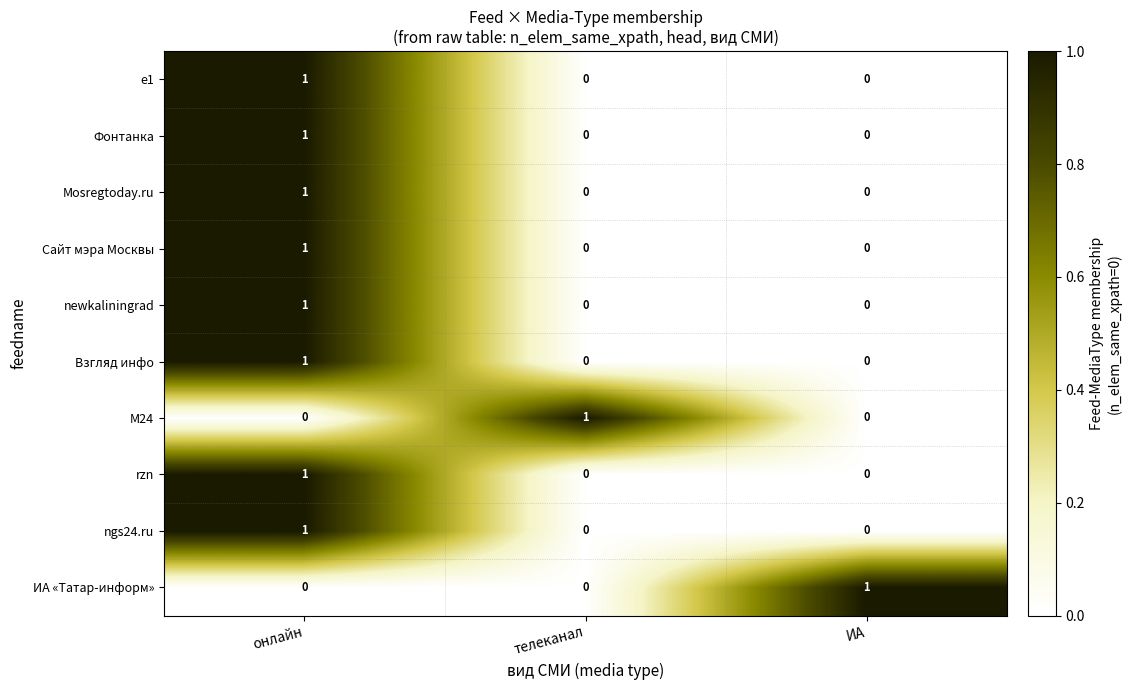

The Фонтанка series shows 0 at ИА. True or false?

True